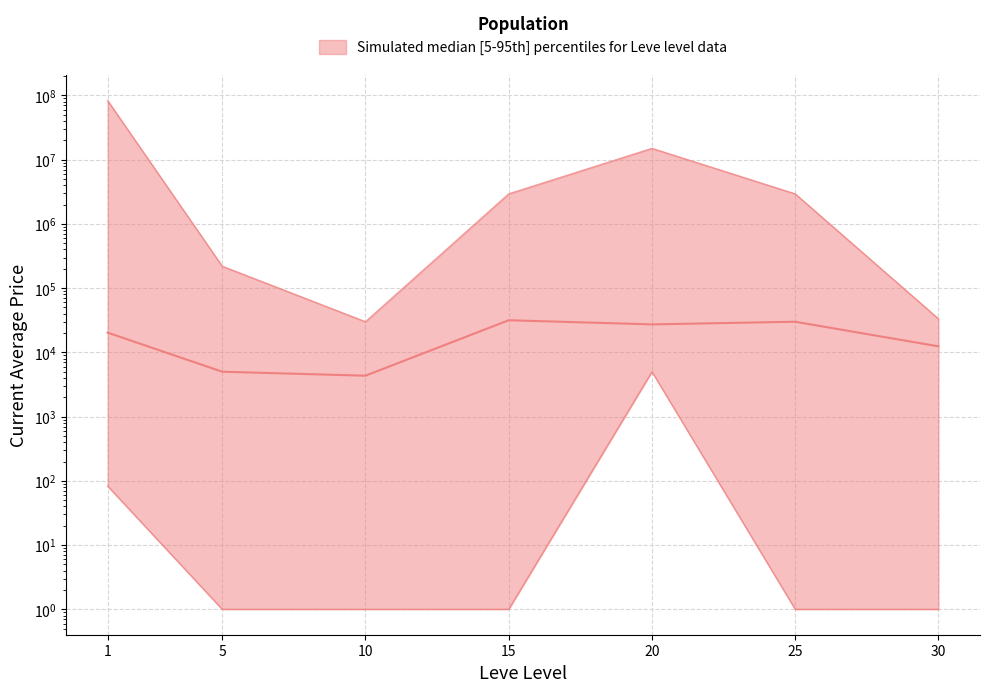

Rank the categories by lower value from lowest to highest.

5, 10, 15, 25, 30, 1, 20